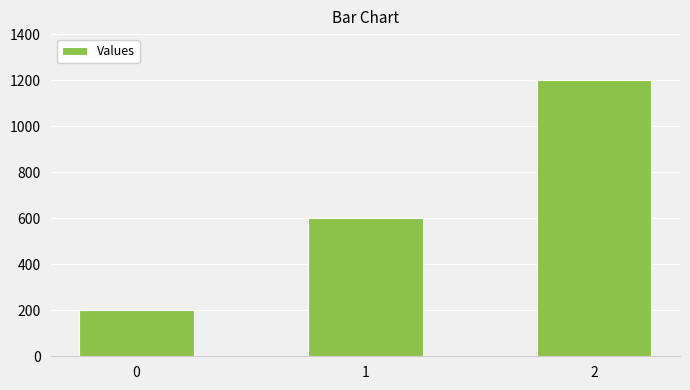

What is the value of the 3rd bar from the left?

1200